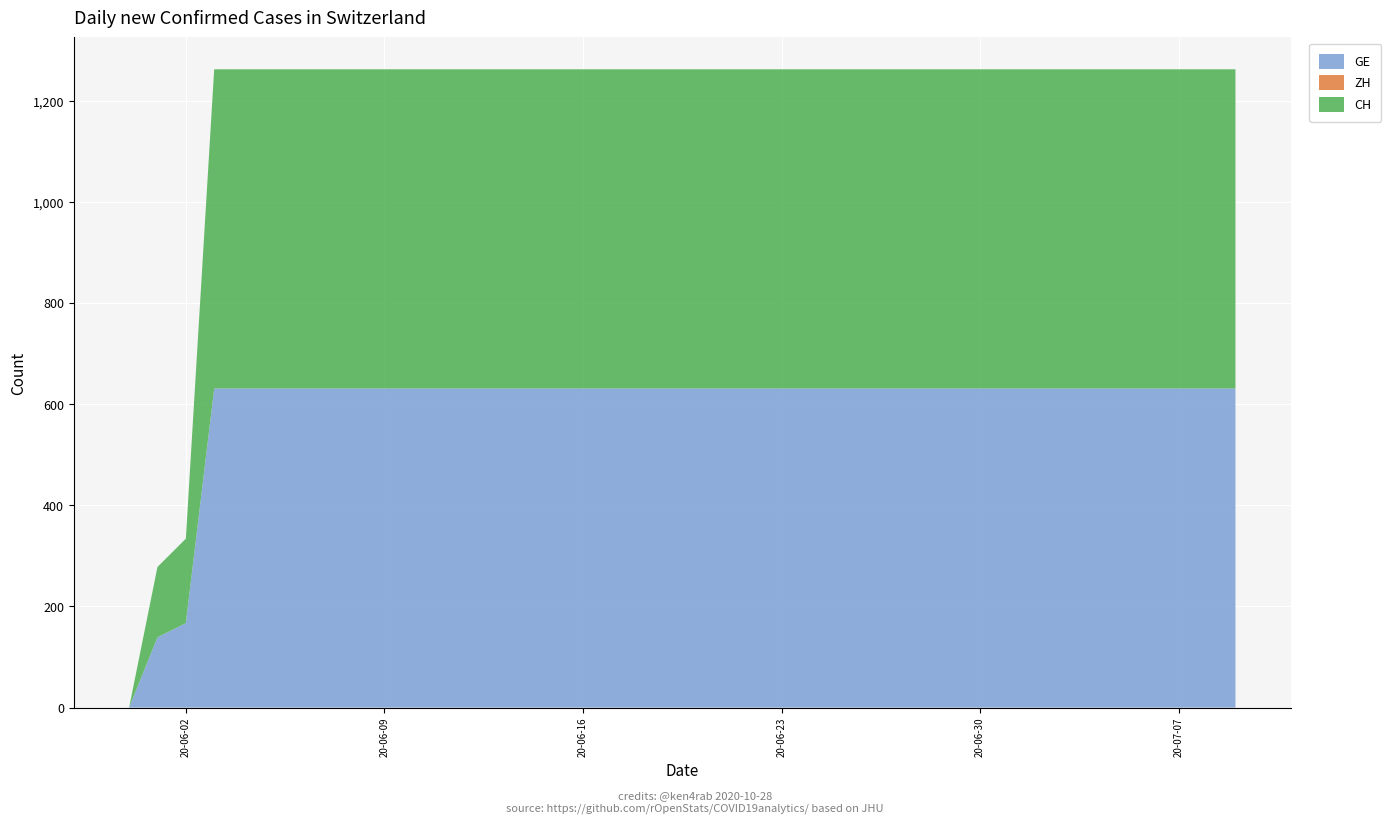

Reading left to right, transcribe all the data shown in this chart.

GE: 0	139	167	631	631	631	631	631	631	631	631	631	631	631	631	631	631	631	631	631	631	631	631	631	631	631	631	631	631	631	631	631	631	631	631	631	631	631	631	631
ZH: 0	0	0	0	0	0	0	0	0	0	0	0	0	0	0	0	0	0	0	0	0	0	0	0	0	0	0	0	0	0	0	0	0	0	0	0	0	0	0	0
CH: 0	139	167	631	631	631	631	631	631	631	631	631	631	631	631	631	631	631	631	631	631	631	631	631	631	631	631	631	631	631	631	631	631	631	631	631	631	631	631	631